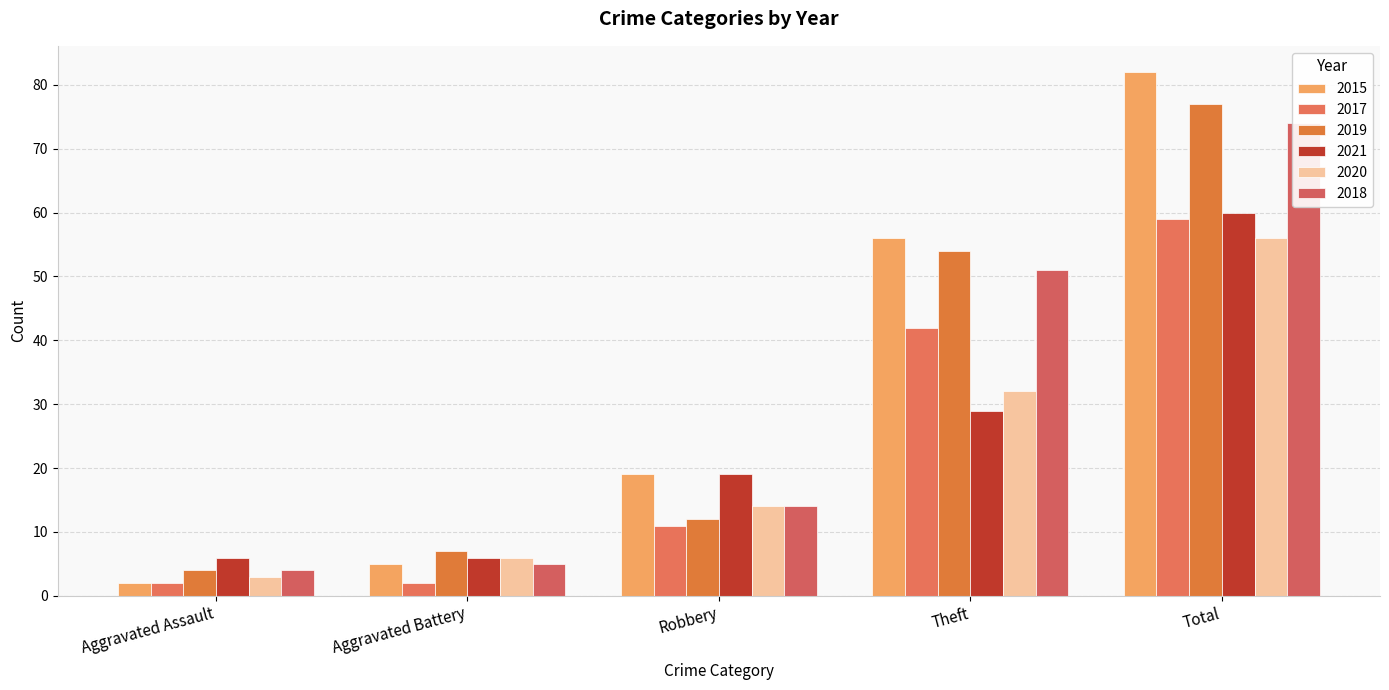

What is the spread (max minus min) of values at Total?

26